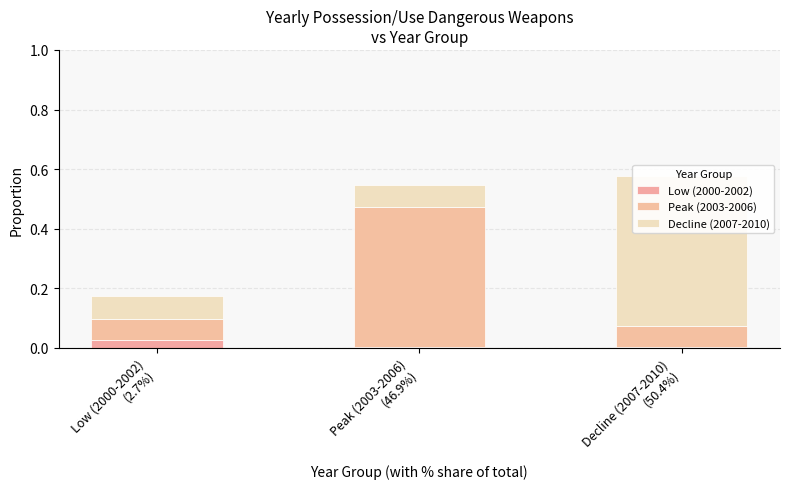

Rank the series at Decline (2007-2010)
(50.4%) from lowest to highest value.

Low (2000-2002), Peak (2003-2006), Decline (2007-2010)